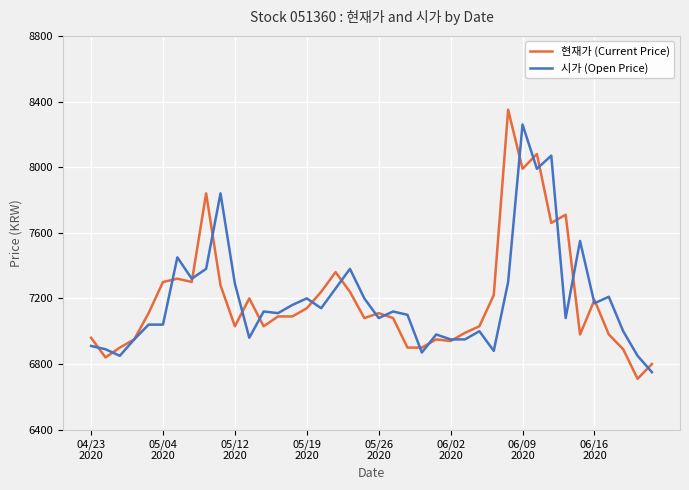

How many data points in 현재가 (Current Price) are less than 7090?

19